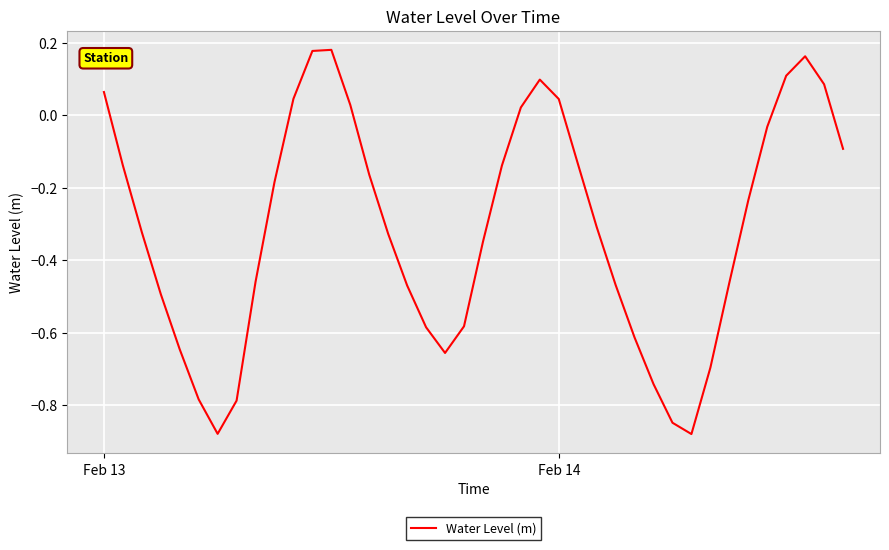

What is the difference between the maximum and minimum values?

1.1